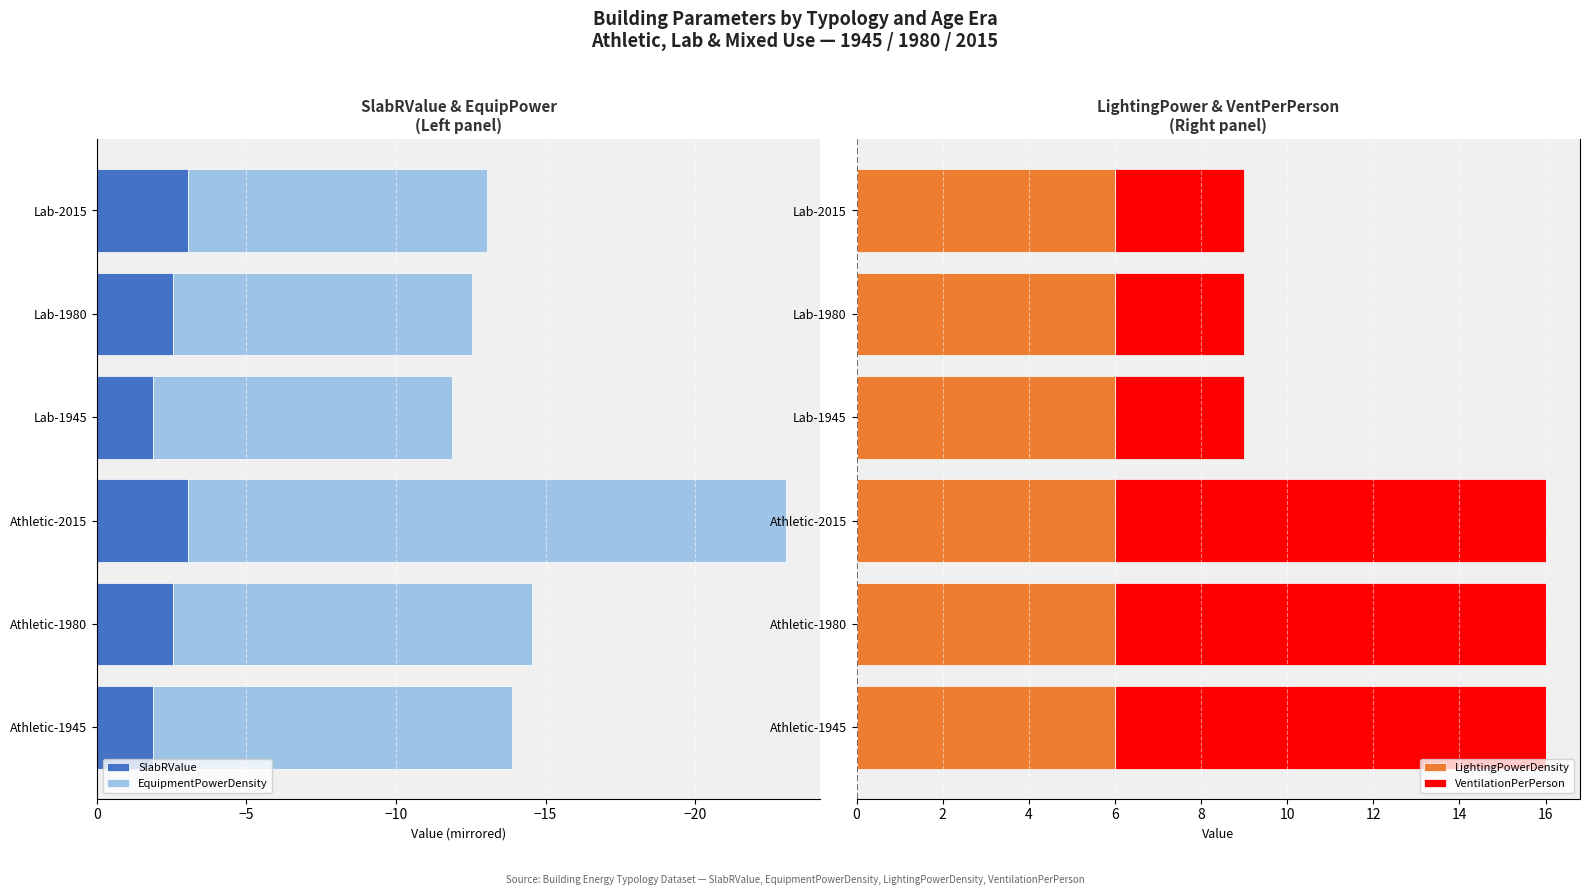

The value of LightingPowerDensity at Athletic-1980 is 1. True or false?

False